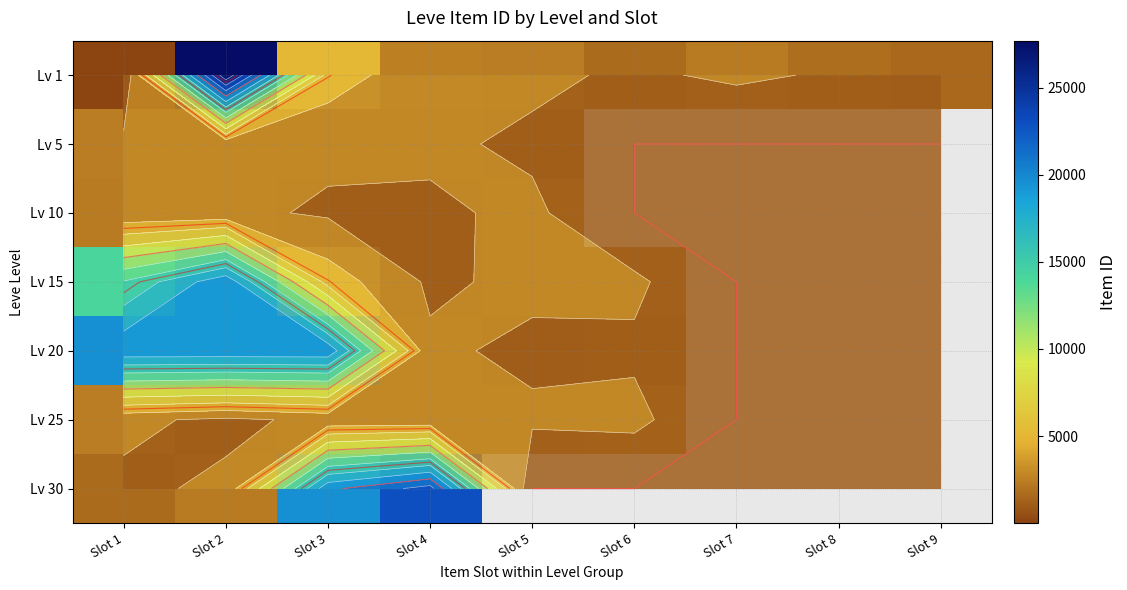

What is the difference between the Lv 1 values at Slot 4 and Slot 2?

25206.0